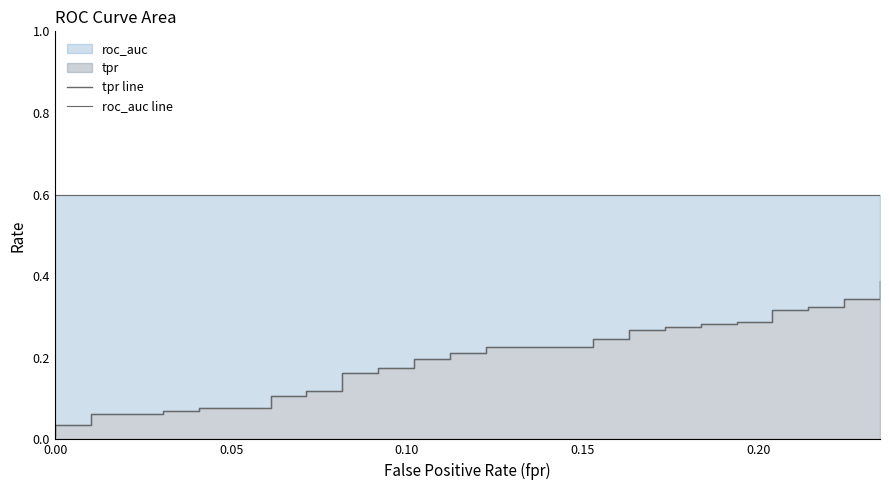

What is the difference between the maximum and minimum values in the tpr line series?

0.4